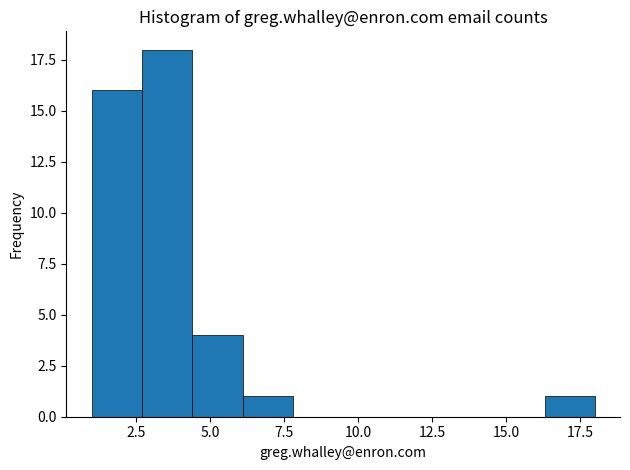

Around what value on the x-axis is the tallest bar? Give the approximate position of its centre, as read against the axis.

3.5